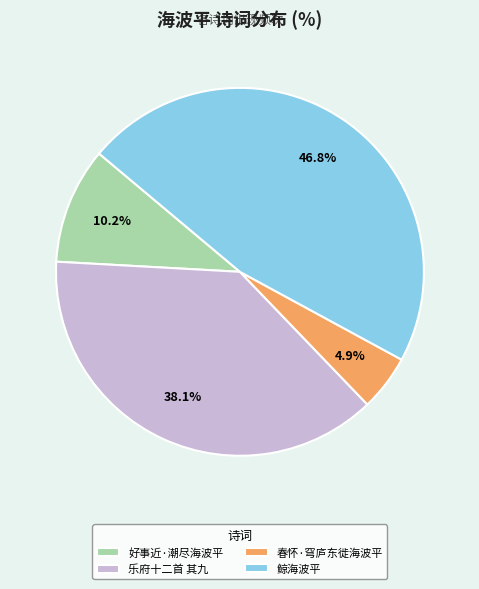

Combined, do 春怀·穹庐东徙海波平 and 鲸海波平 account for over 50%?

Yes